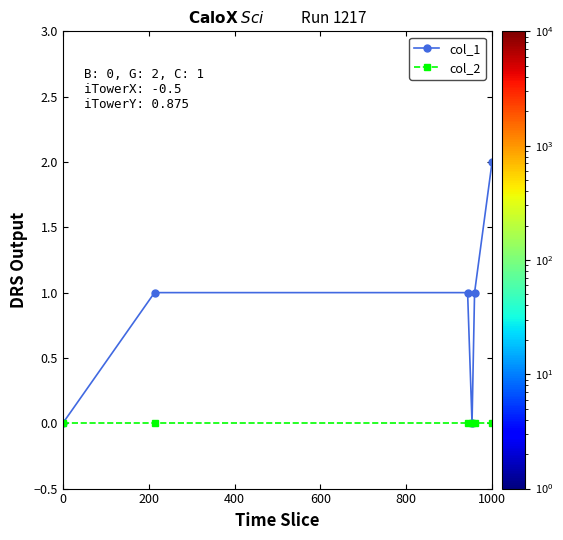

In col_1, how many points are lower than both neighbors (excluding endpoints)?

1